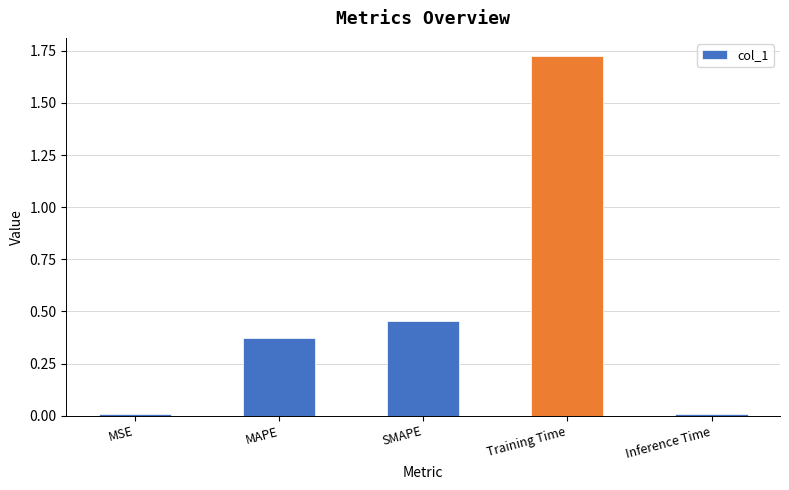

How many data points does each series have?

5